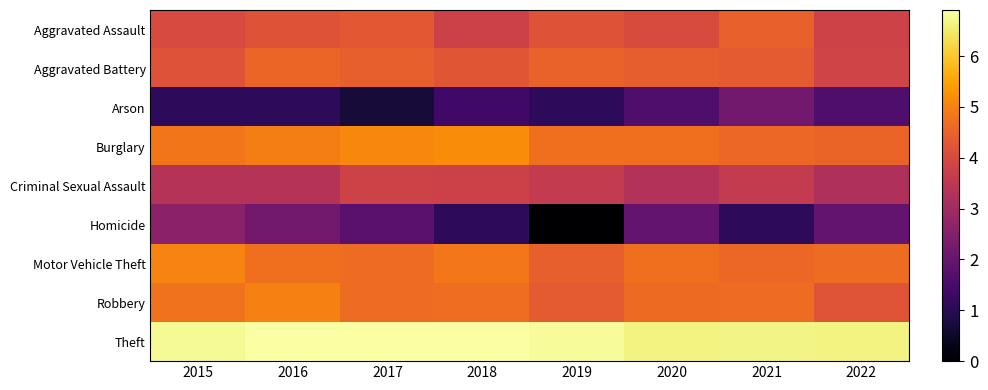

How many categories are shown in the chart?

8